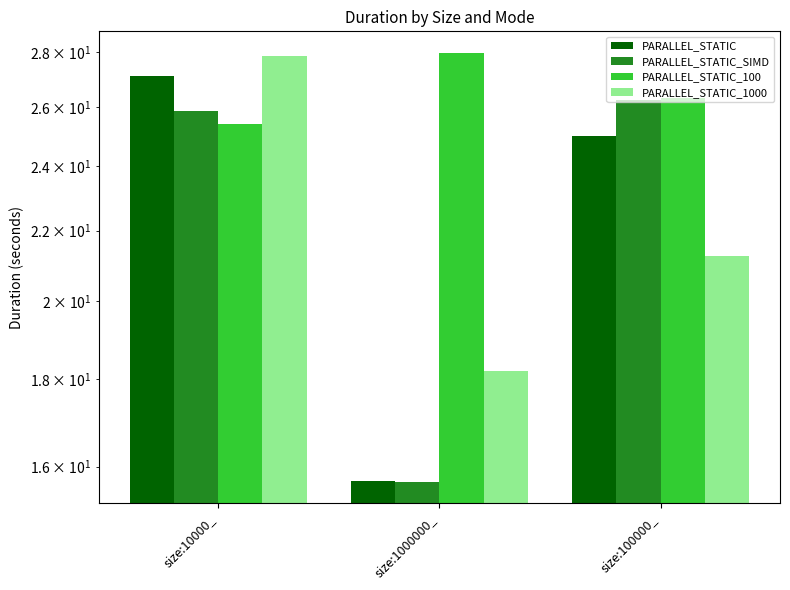

Are the bars horizontal?

No